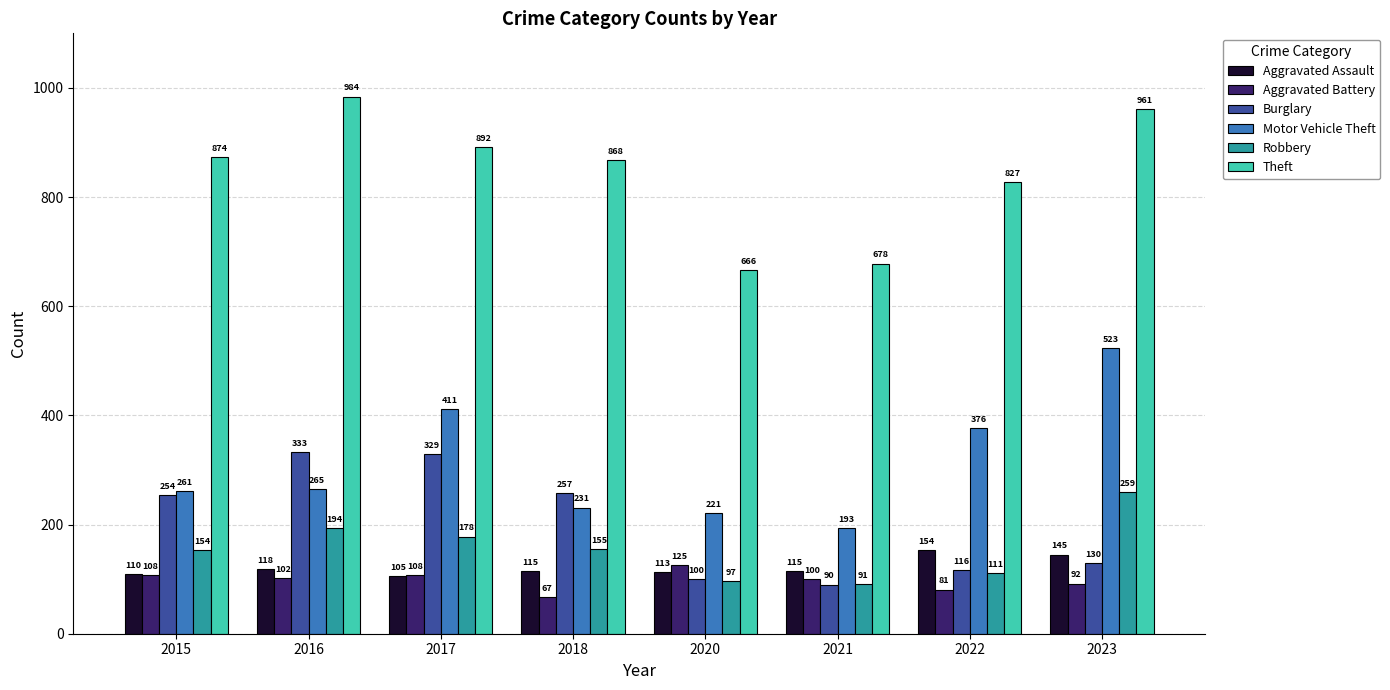

Does the chart contain stacked bars?

No